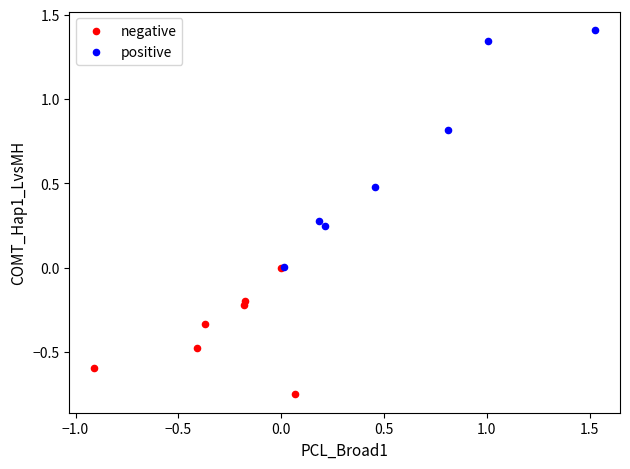

Which series contains the lowest Y value?

negative